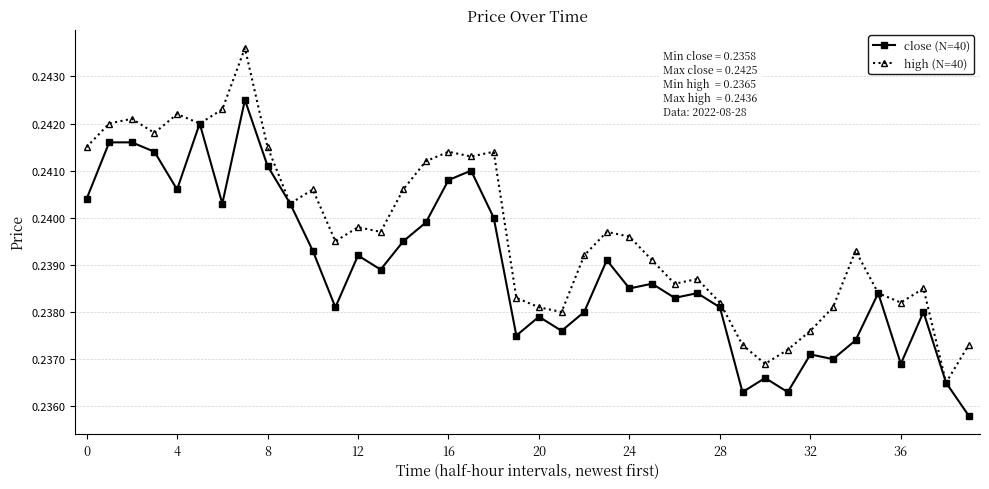

Which series has the largest range (max minus min)?

high (N=40)